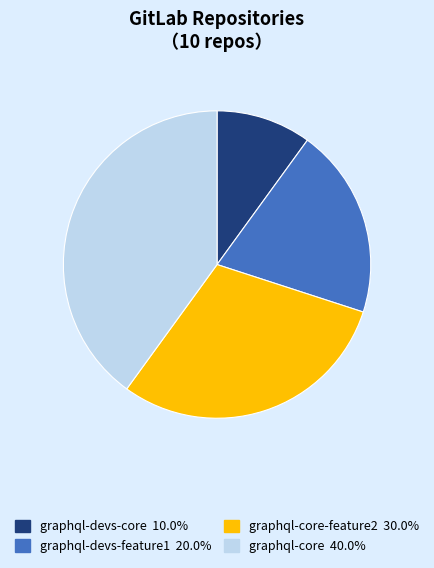

Is there any slice that represents more than half of the pie?

No